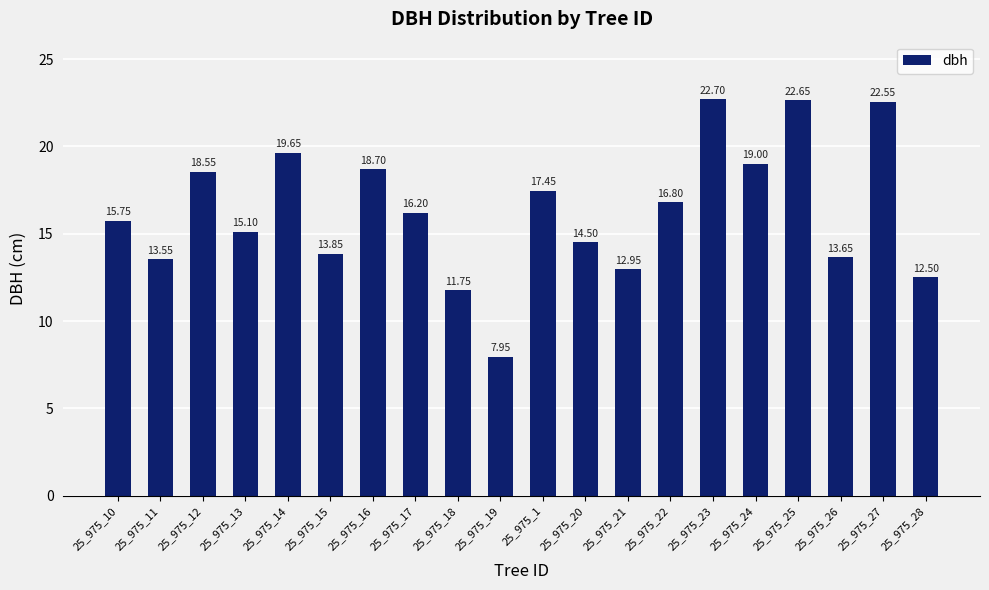

List the labels in order of value, smallest first.

25_975_19, 25_975_18, 25_975_28, 25_975_21, 25_975_11, 25_975_26, 25_975_15, 25_975_20, 25_975_13, 25_975_10, 25_975_17, 25_975_22, 25_975_1, 25_975_12, 25_975_16, 25_975_24, 25_975_14, 25_975_27, 25_975_25, 25_975_23